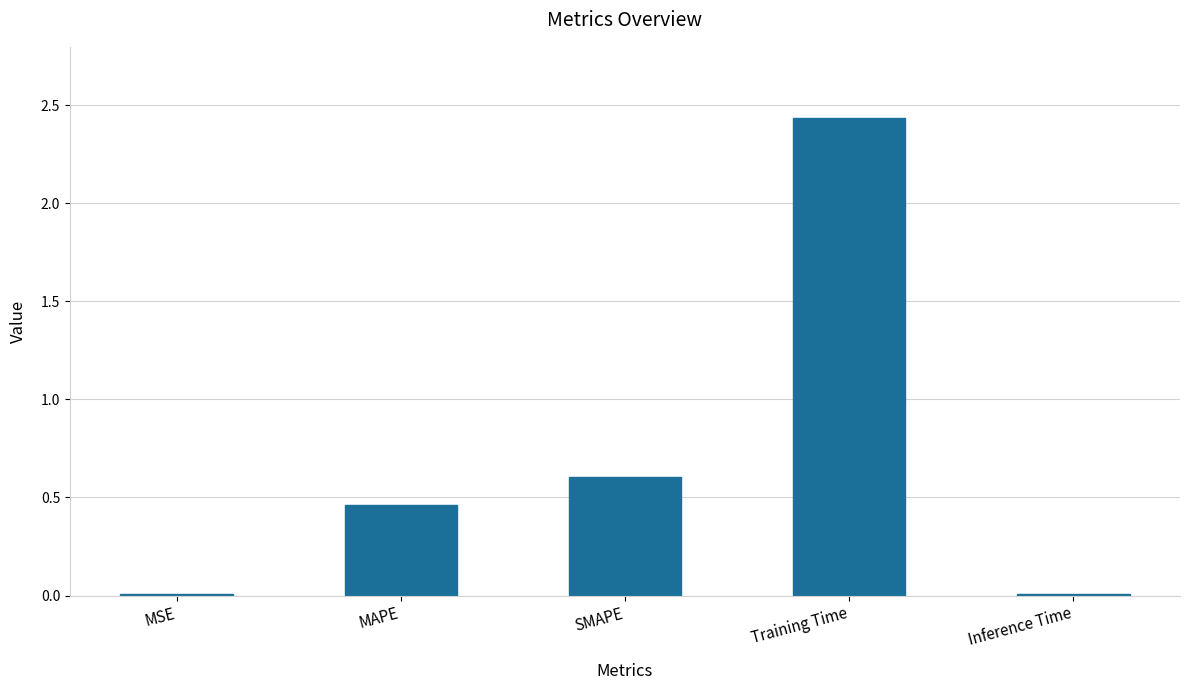

Where is the data nearest to the value 1?

SMAPE